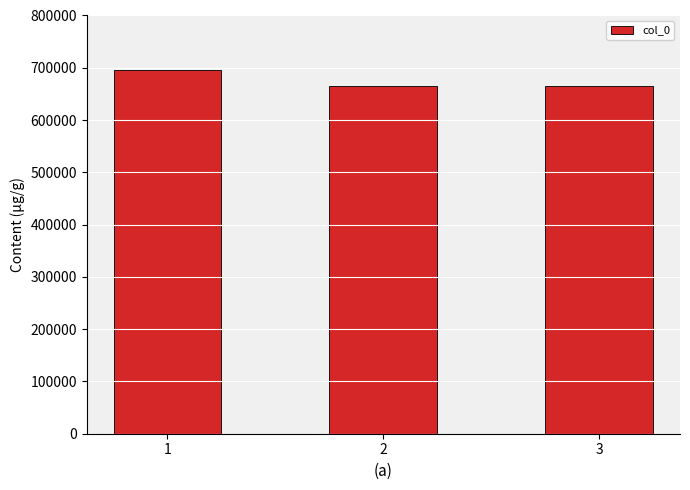

What is the difference between the maximum and second lowest values?

31322